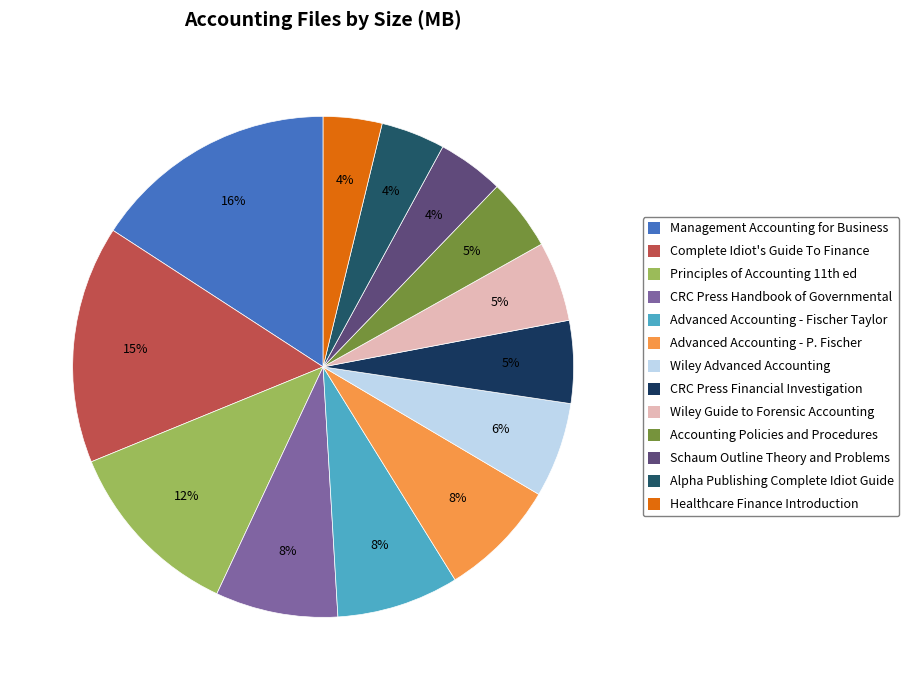

Which slice is the largest?

Management Accounting for Business